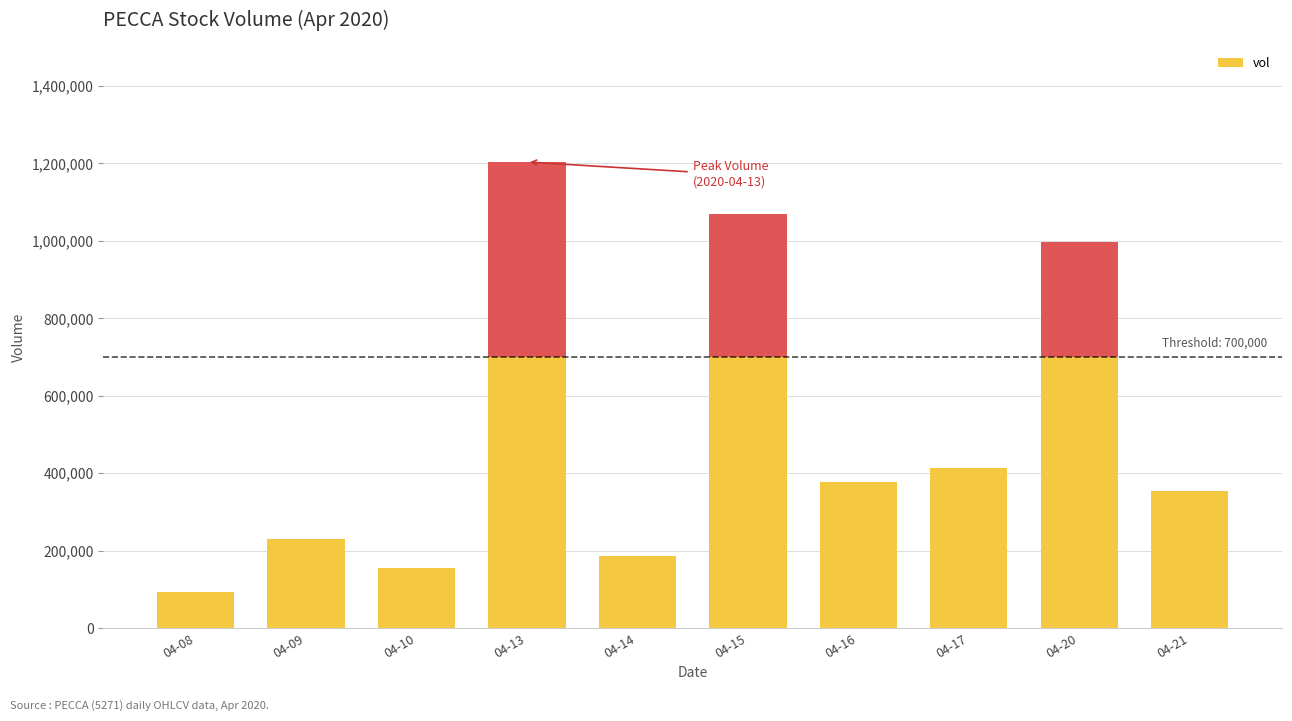

At how many categories does at least one series exceed 607114?

3